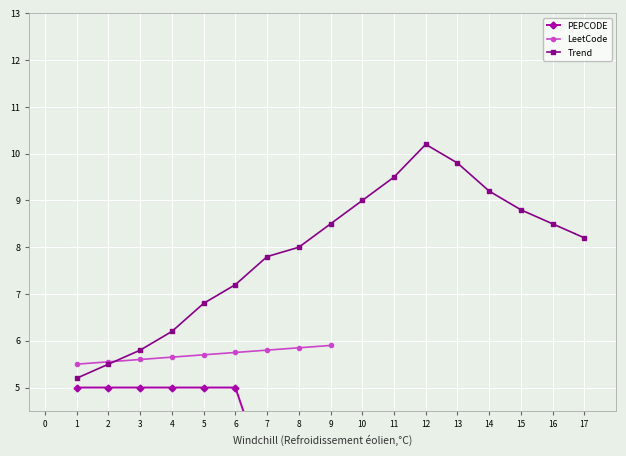

Count the number of categories in the chart.

17